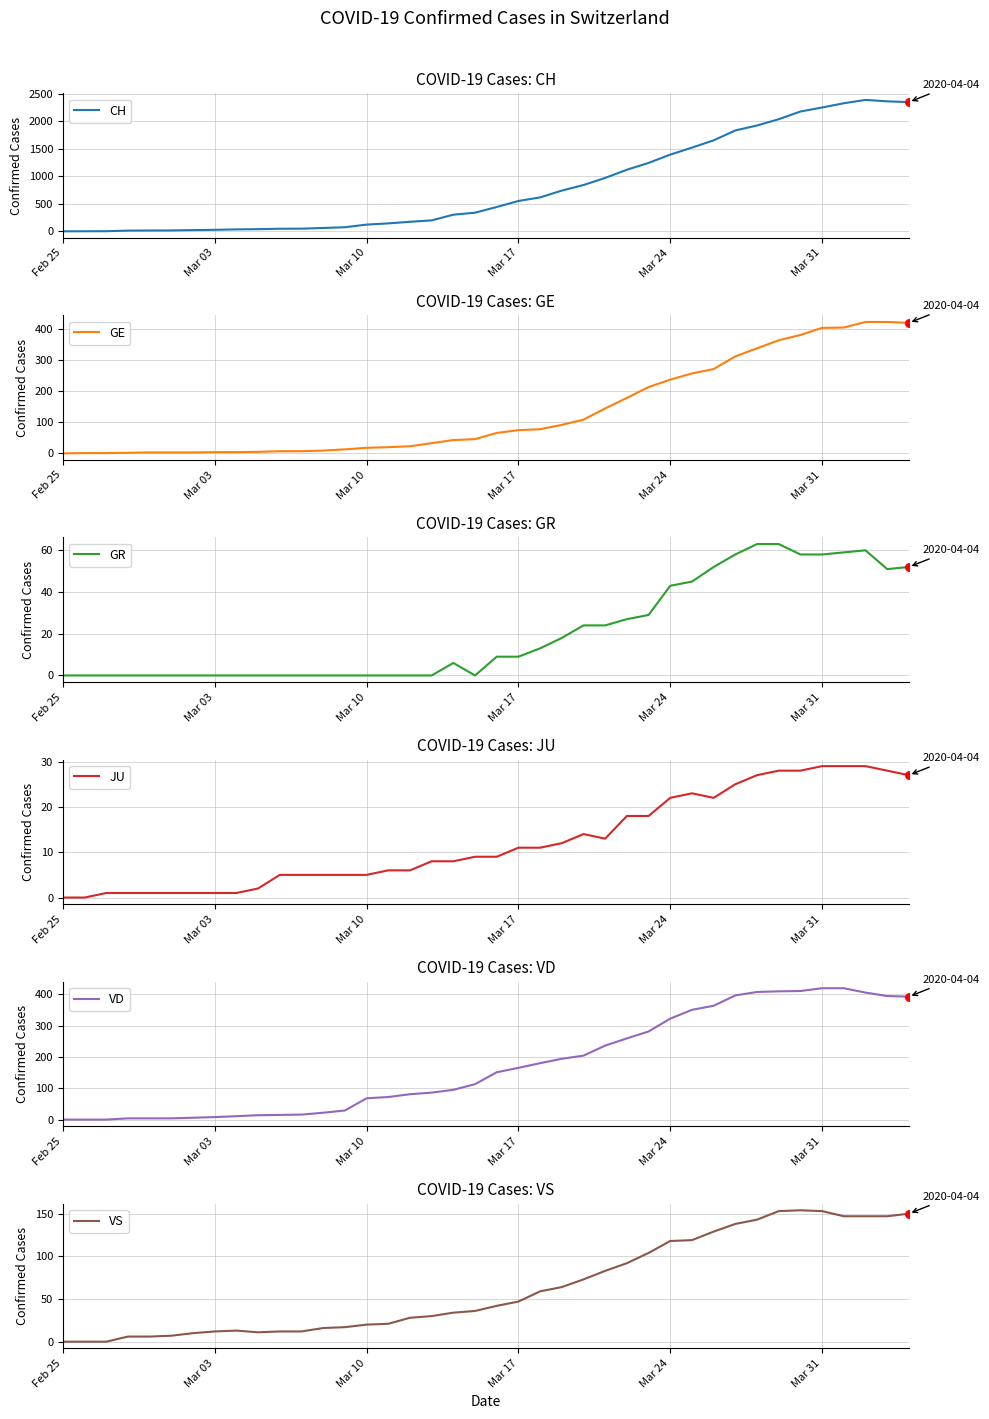

What are all the series names shown in the legend?

CH, GE, GR, JU, VD, VS